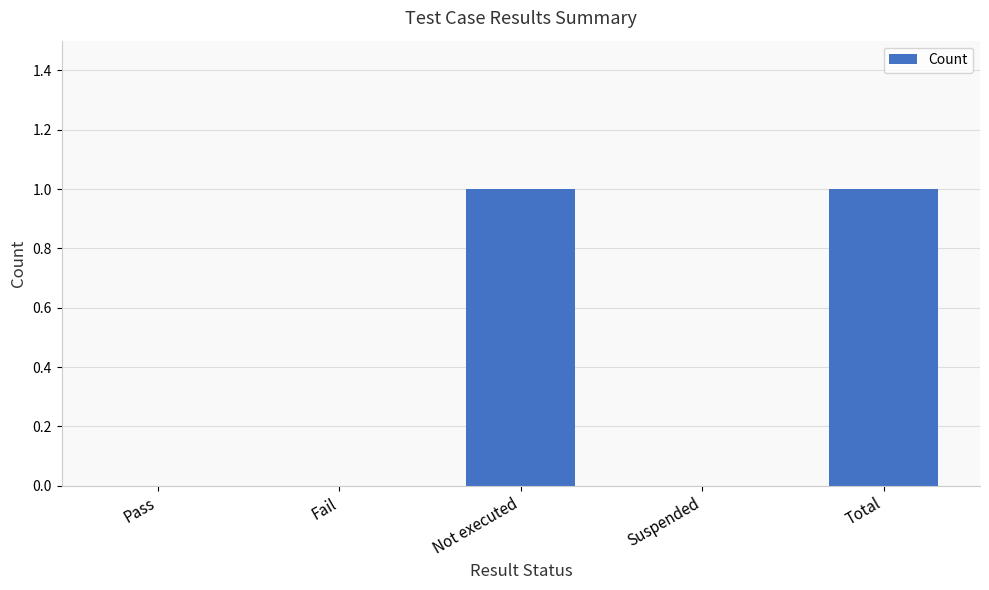

What is the sum of the values at Suspended and Total?

1